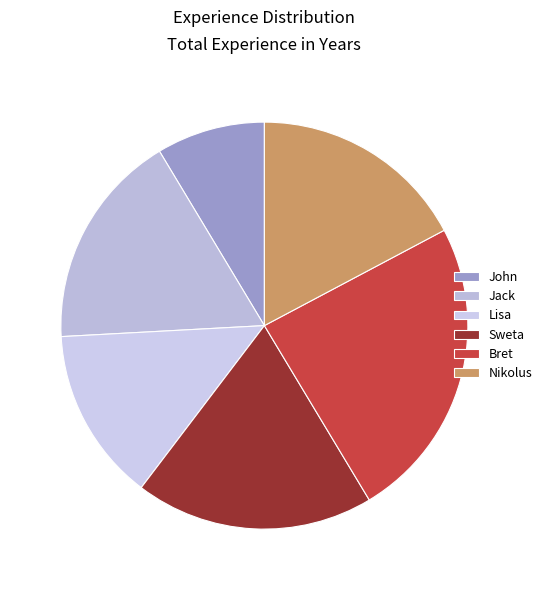

Combined, do Jack and John account for over 50%?

No